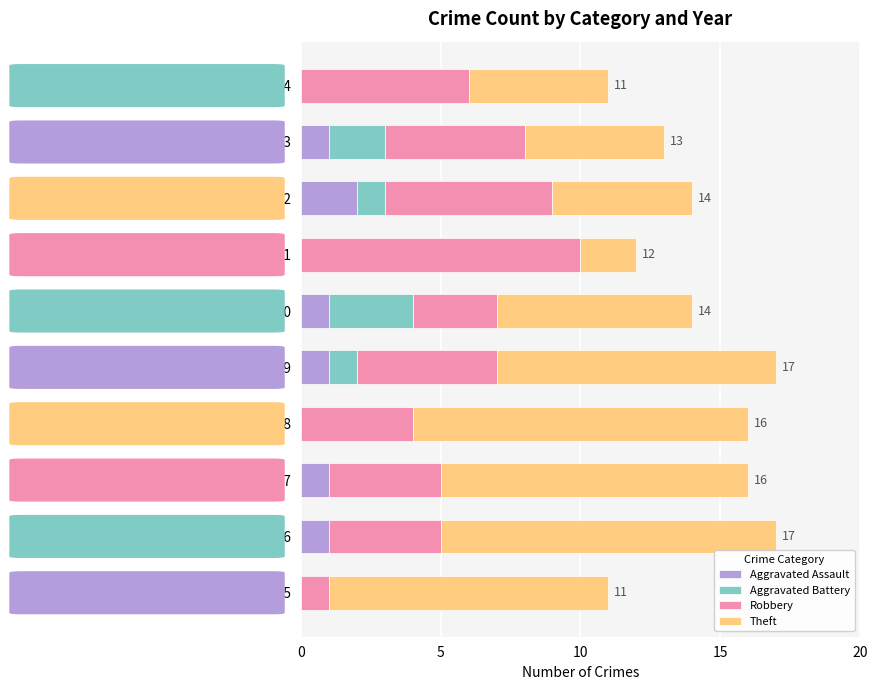

What is the total value across all series at 2024?

11